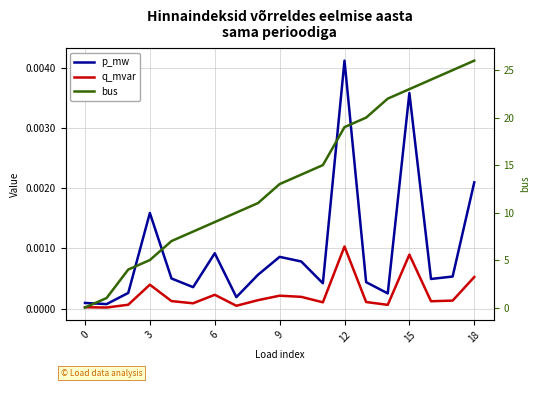

Rank the series by their maximum value, from lowest to highest.

q_mvar, p_mw, bus